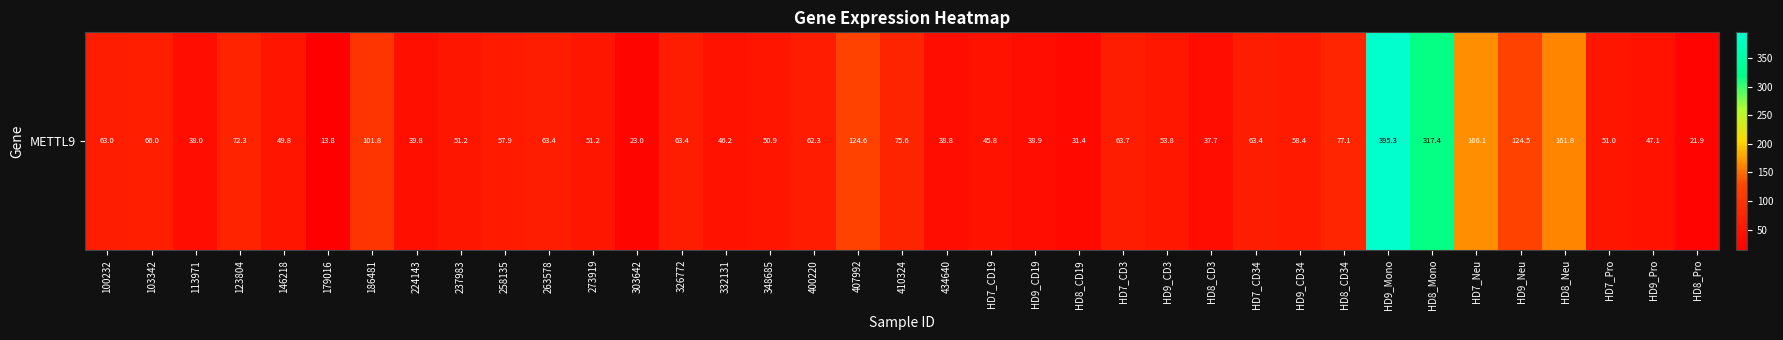

List the labels in order of value, smallest first.

179016, HD8_Pro, 303642, HD8_CD19, HD8_CD3, 113971, 434640, HD9_CD19, 224143, HD7_CD19, 332131, HD9_Pro, 146218, 348685, HD7_Pro, 273919, 237983, HD9_CD3, 258135, HD9_CD34, 400220, 100232, HD7_CD34, 326772, 263578, HD7_CD3, 103342, 123804, 410324, HD8_CD34, 186481, HD9_Neu, 407992, HD8_Neu, HD7_Neu, HD8_Mono, HD9_Mono